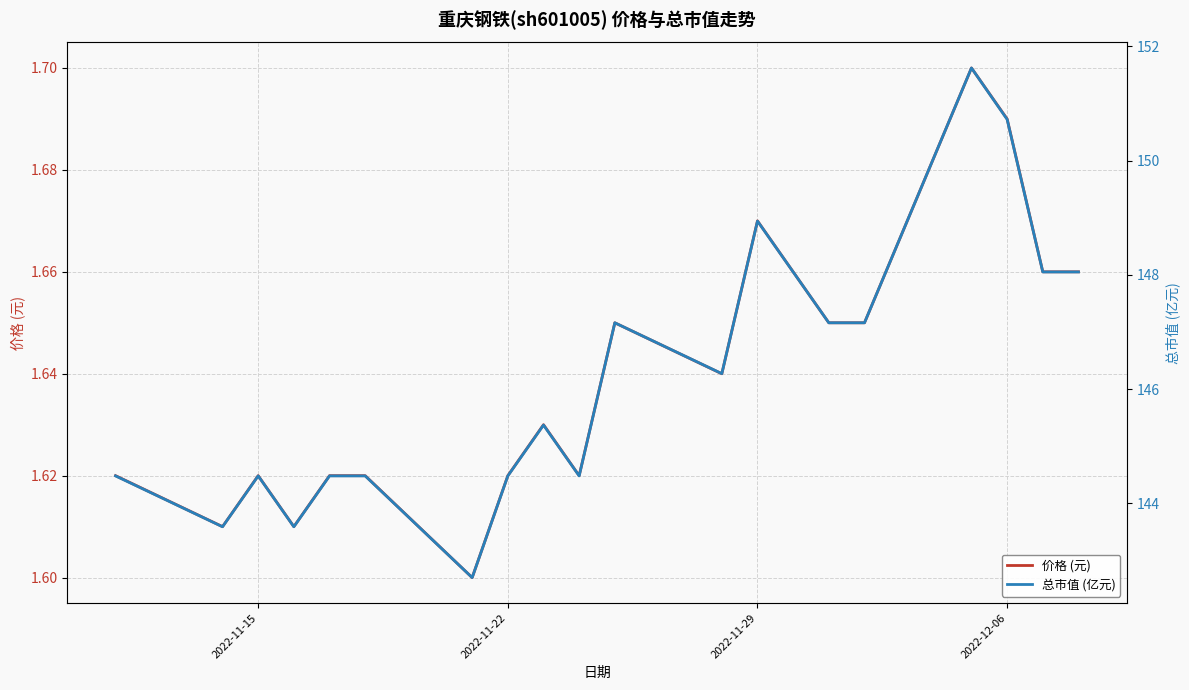

Rank the series by their maximum value, from lowest to highest.

价格 (元), 总市值 (亿元)